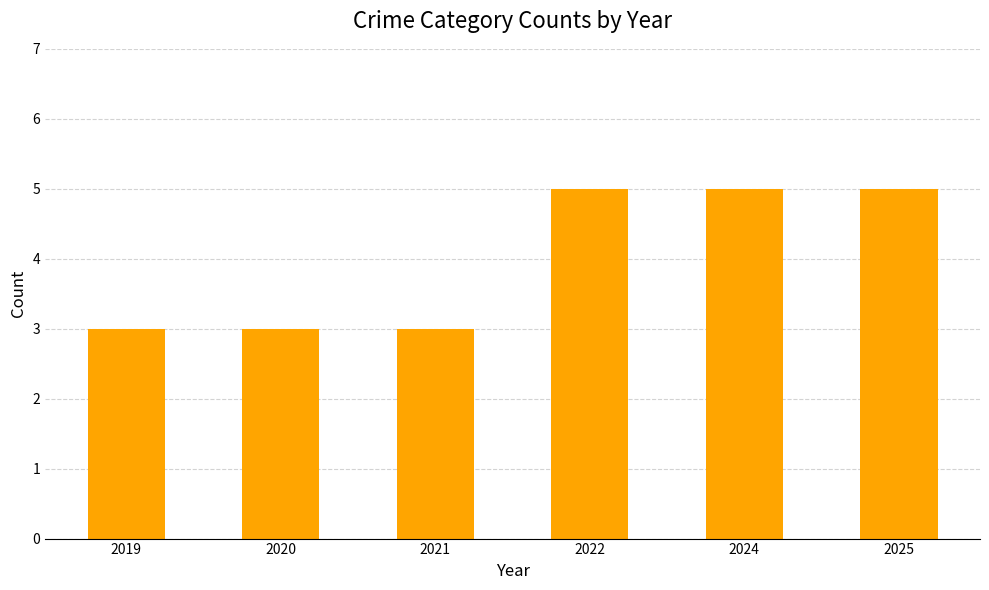

Is it true that the value at 2024 is 7?

False